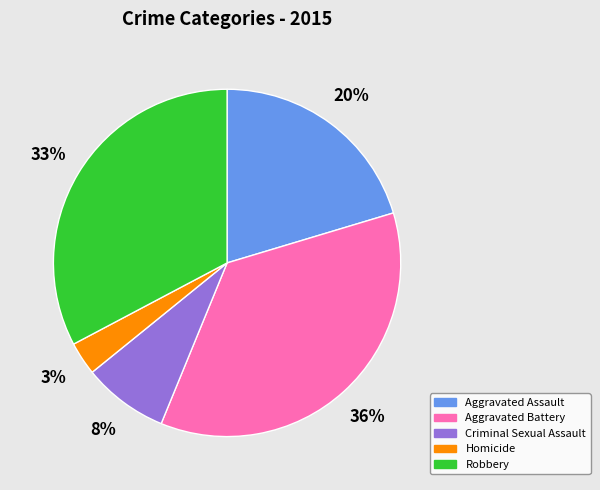

Is the sum of Robbery and Criminal Sexual Assault greater than half?

No